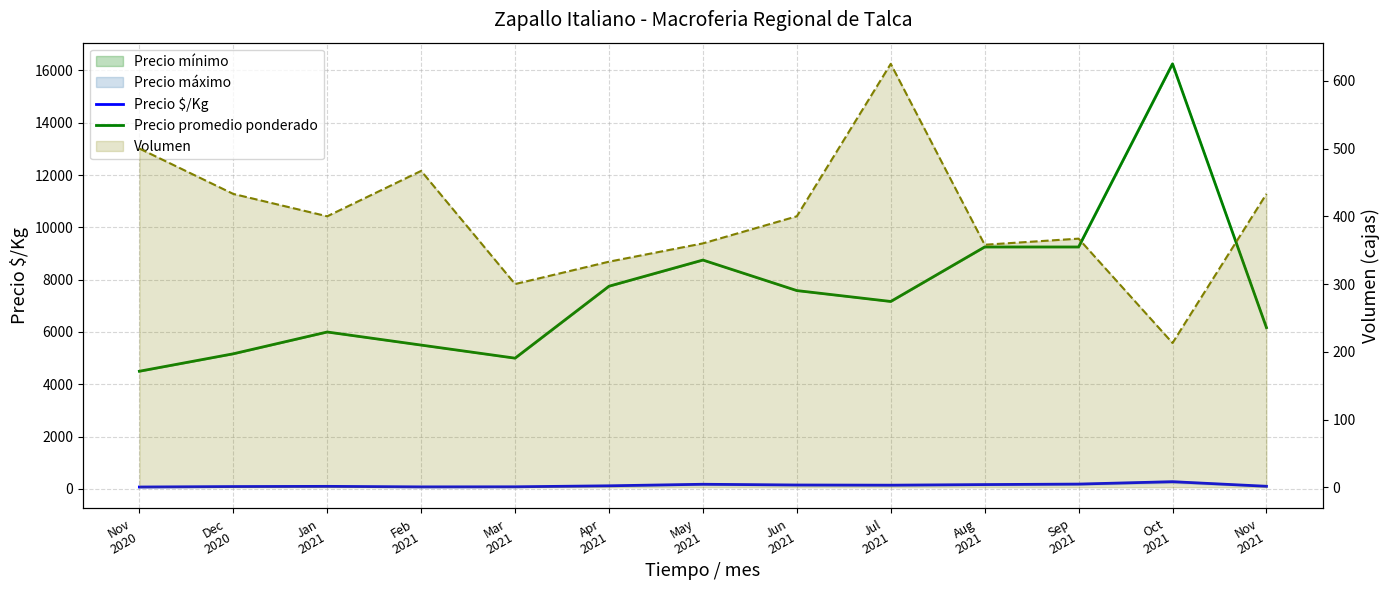

How many lines are shown in the chart?

2